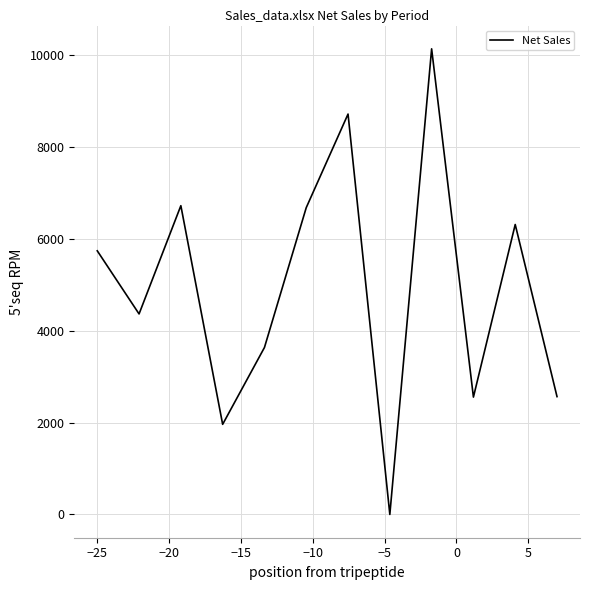

What is the maximum value shown in the chart?

10142.7